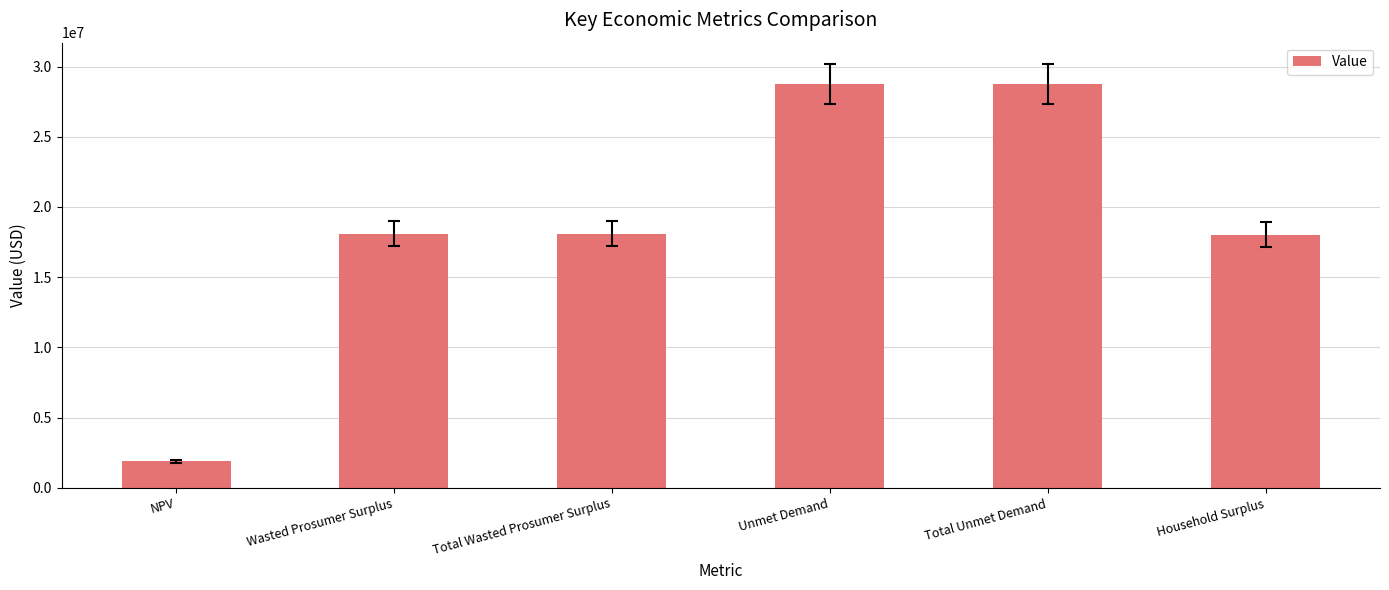

What is the approximate value at Wasted Prosumer Surplus?

18093321.8